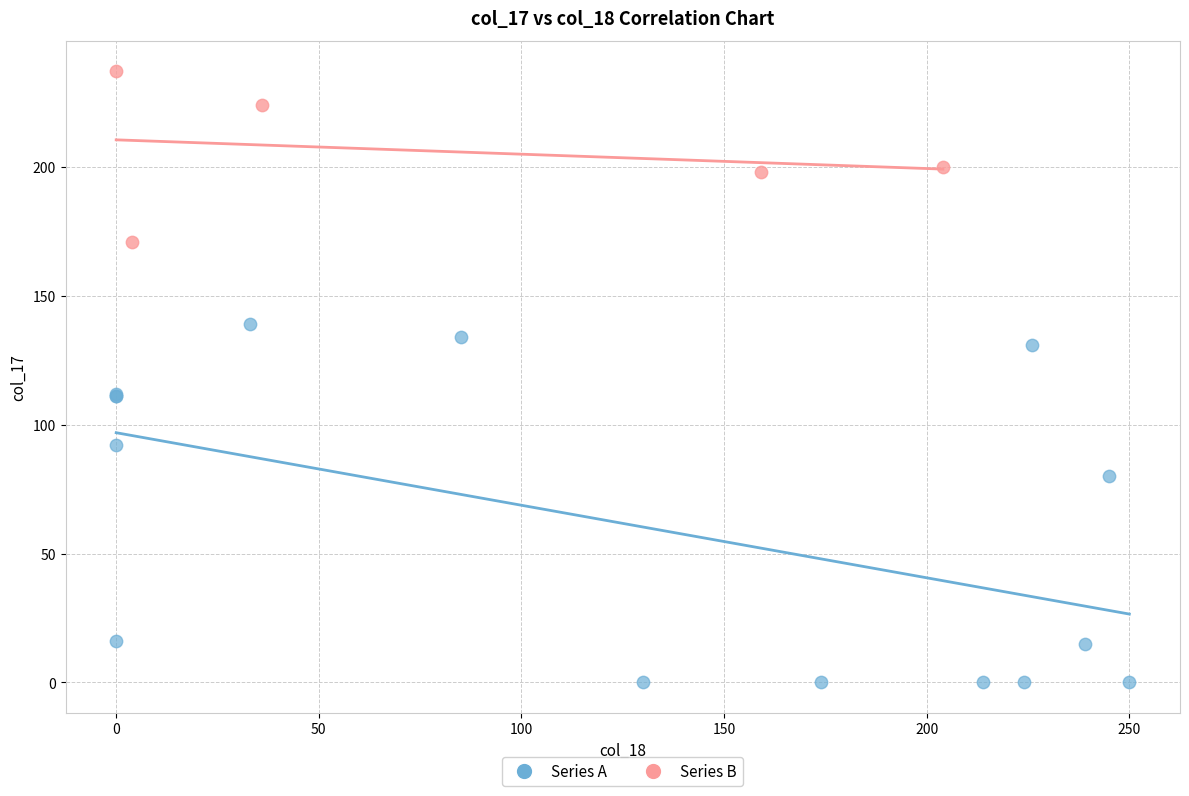

Which series reaches the maximum Y coordinate?

Series B